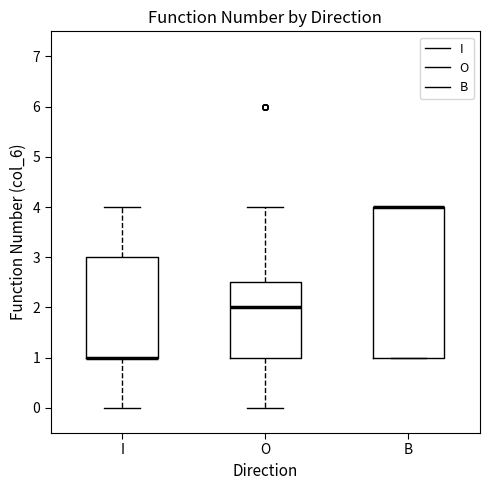

Which box is the tallest, from its lower edge to its upper edge?

B